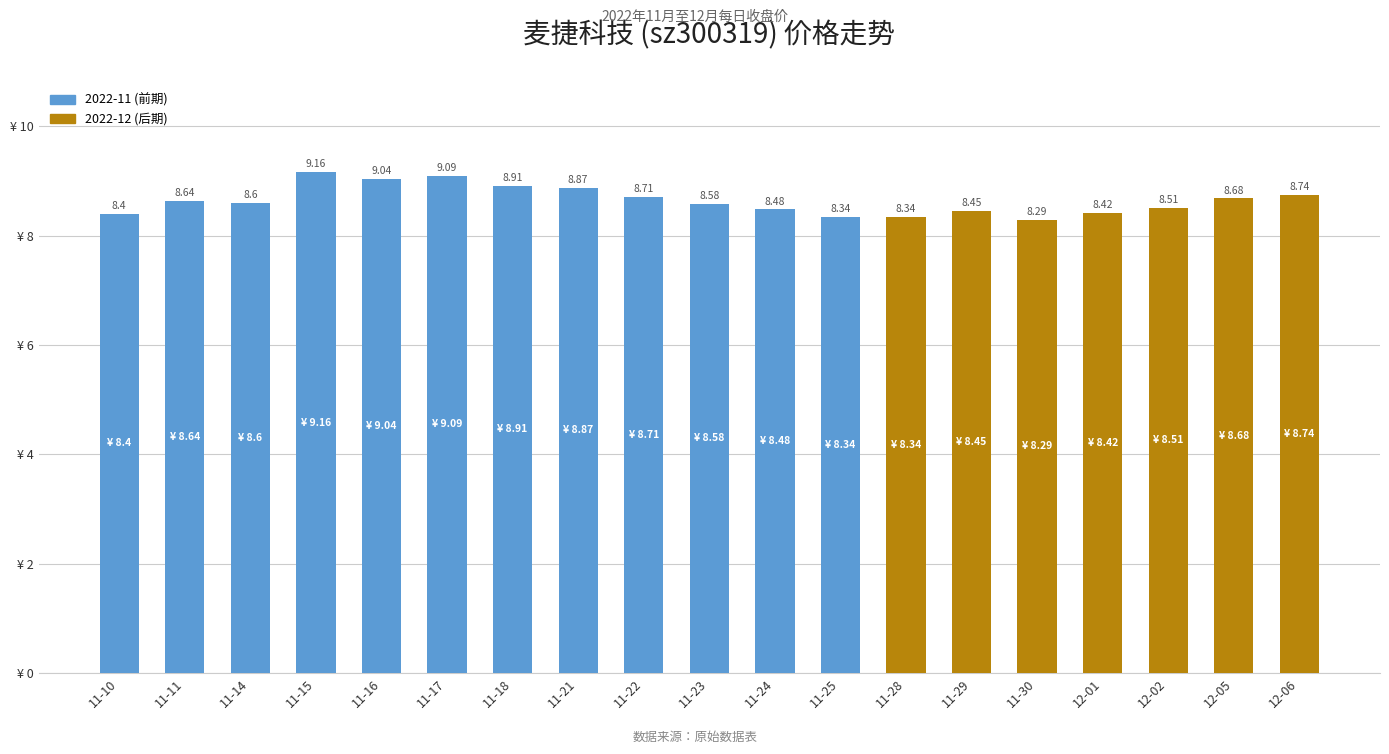

What is the difference between the values at 12-05 and 11-28?

0.3